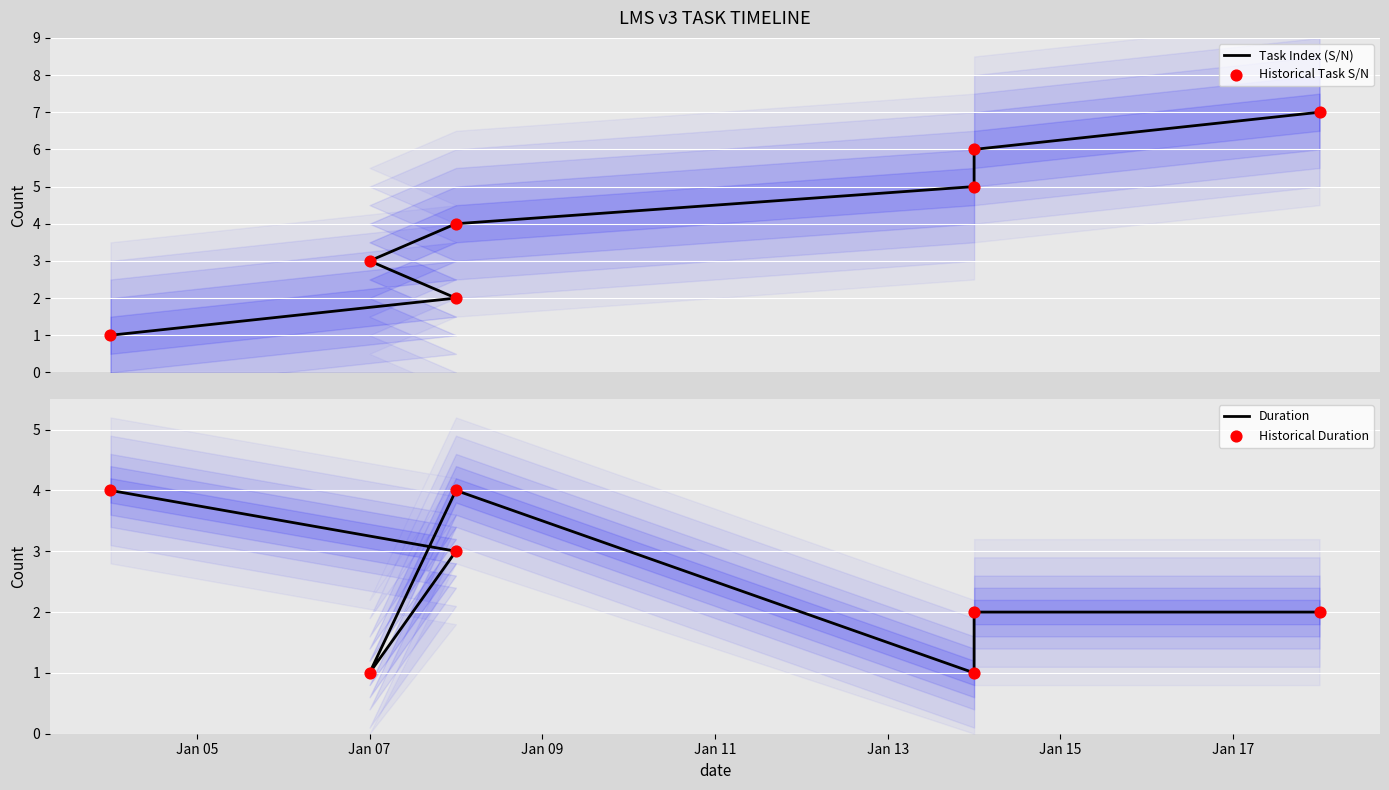

Is the value of Task Index (S/N) at Jan 17 greater than the value of Historical Duration at Jan 17?

Yes